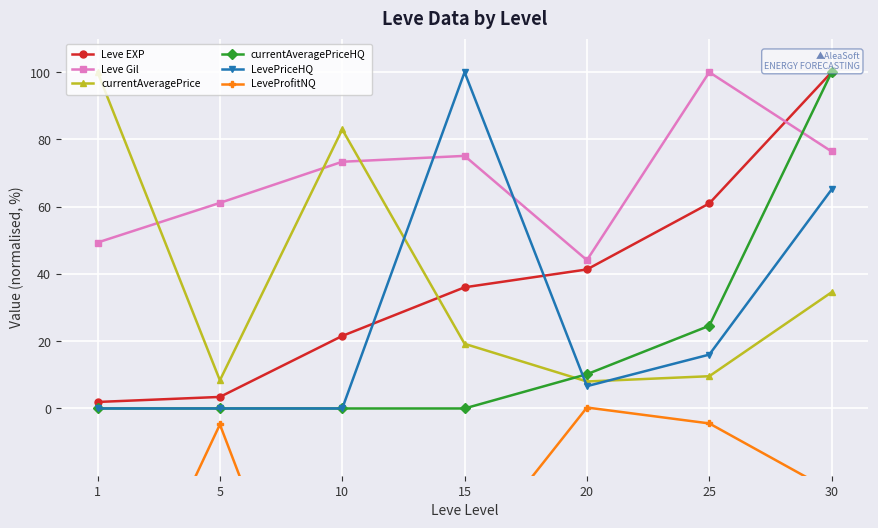

True or false: currentAveragePriceHQ and LeveProfitNQ intersect in this chart.

False